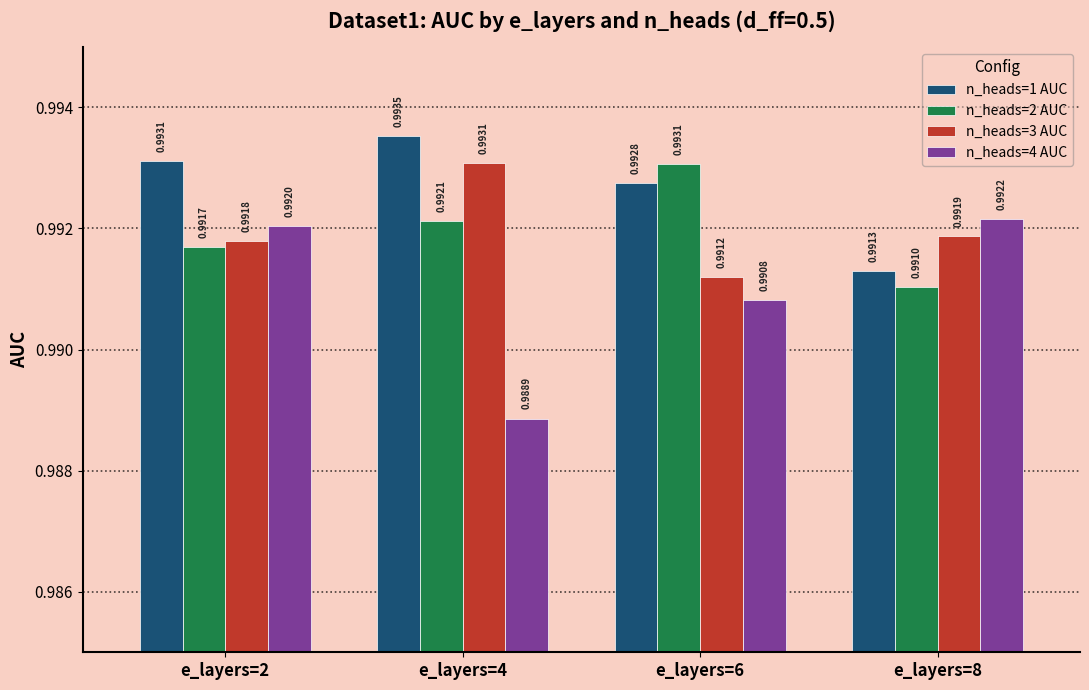

Count the n_heads=1 AUC values in the range 0 to 1.

4